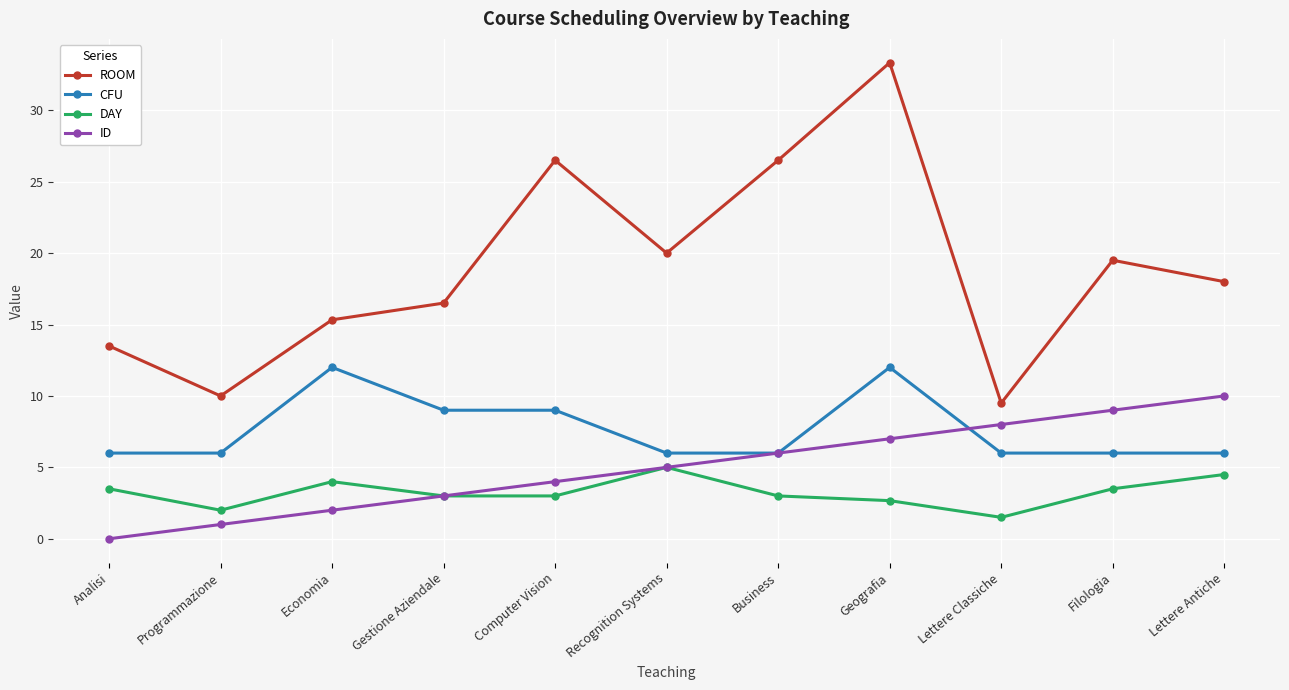

What is the total value across all series at Economia?

33.3